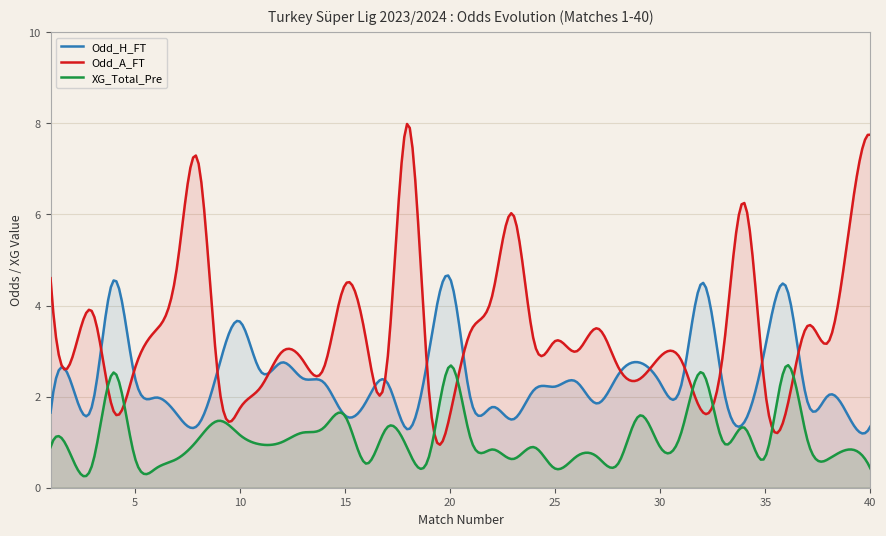

Is it true that XG_Total_Pre equals 1.6 at 20?

False